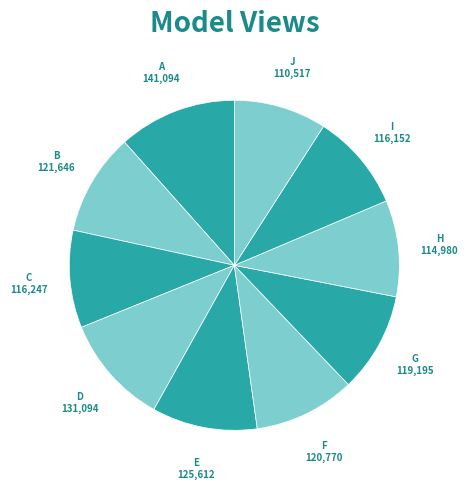

Which slice is the largest?

A